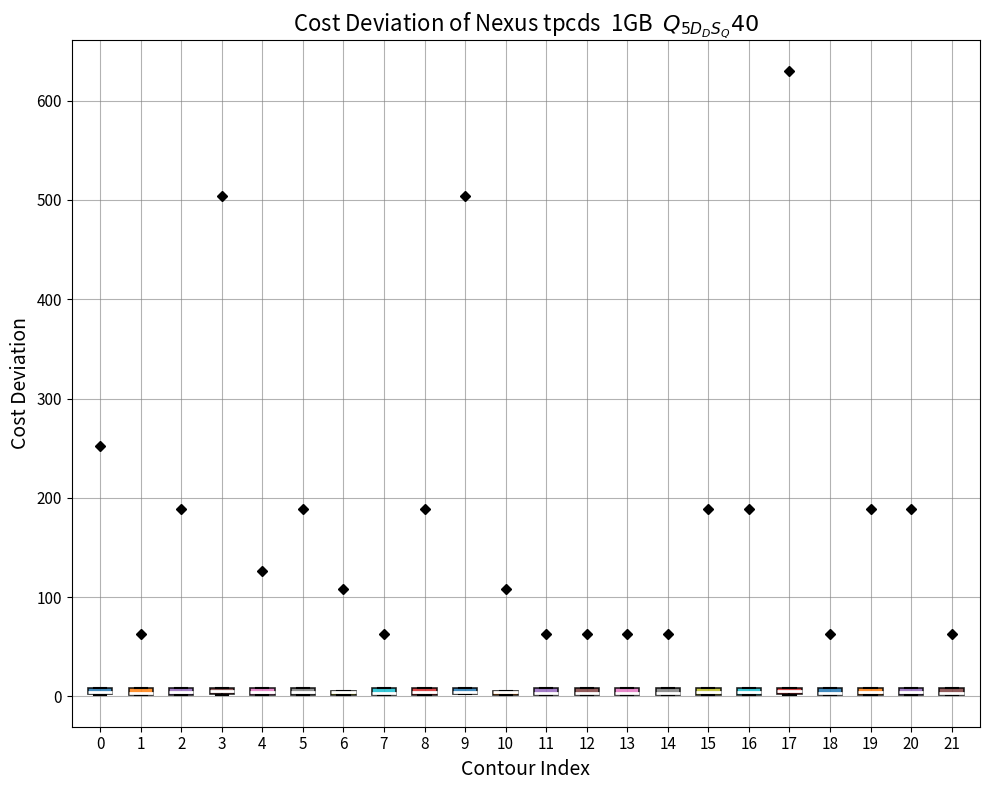

Where is the upper edge of the box at x = 21 on the y-axis? The values are not printed on the chart, so give them approximately, as read against the axis.

10